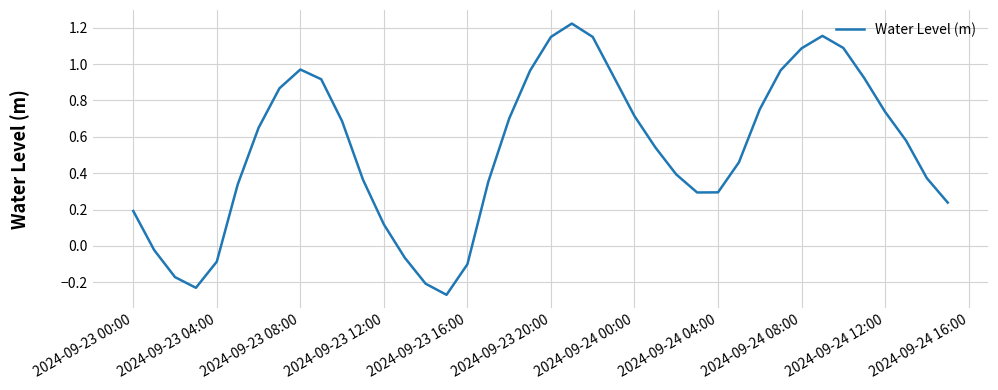

Count the number of categories in the chart.

40